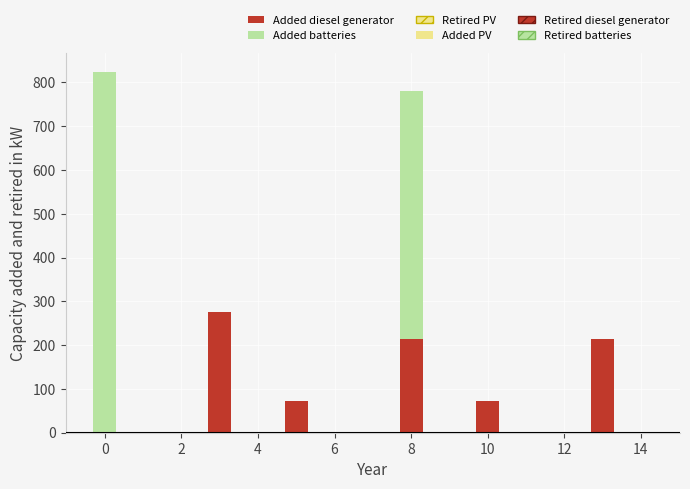

What is the average value of the Added batteries series?

107.0